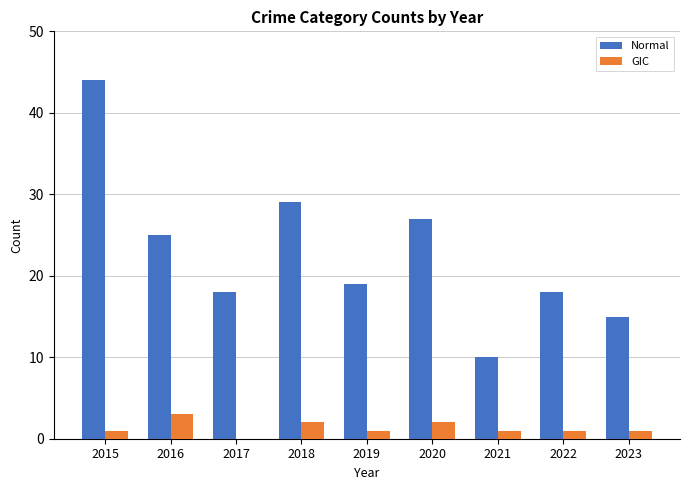

Between 2020 and 2021, which series saw the biggest shift?

Normal